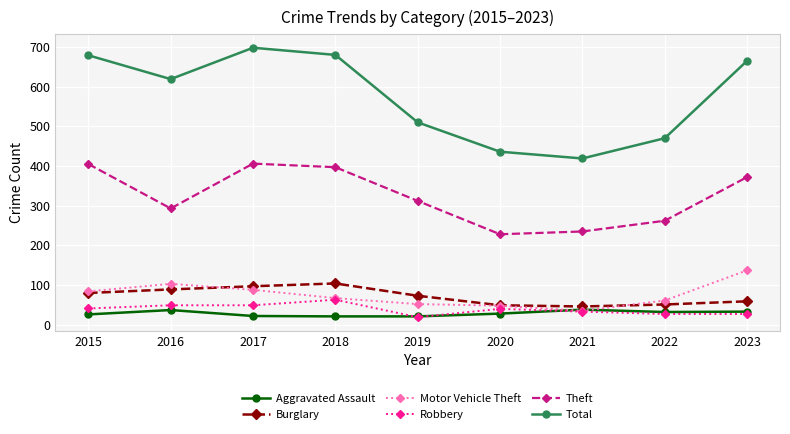

Which series has the largest range (max minus min)?

Total